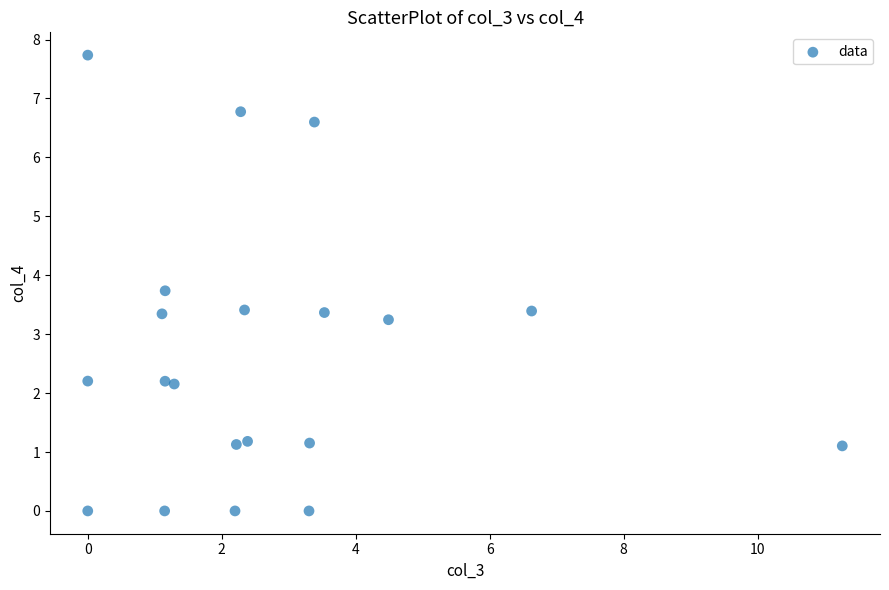

What Y value in the scatter plot is closest to 3?

3.2